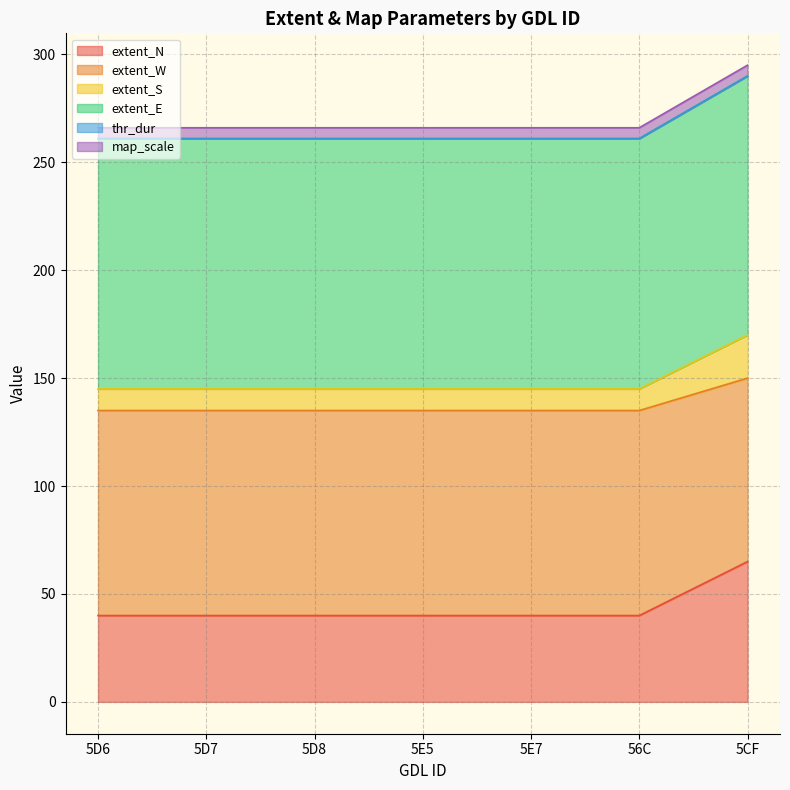

The value of extent_N at 5E5 is 40. True or false?

True